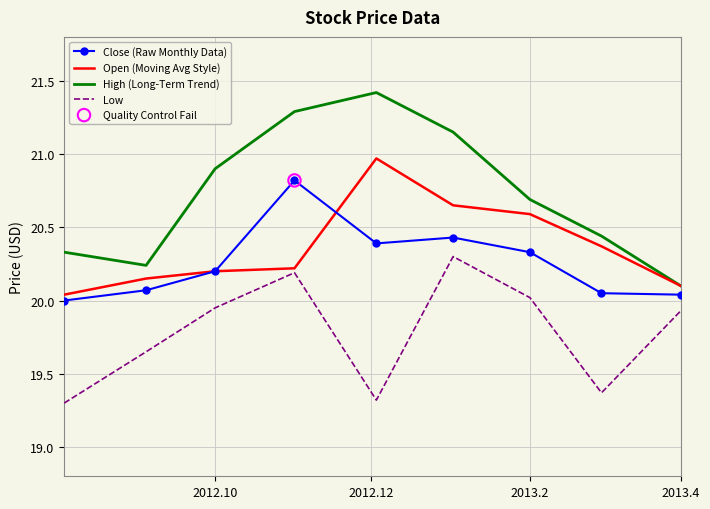

Which series has the largest total across all categories?

High (Long-Term Trend)